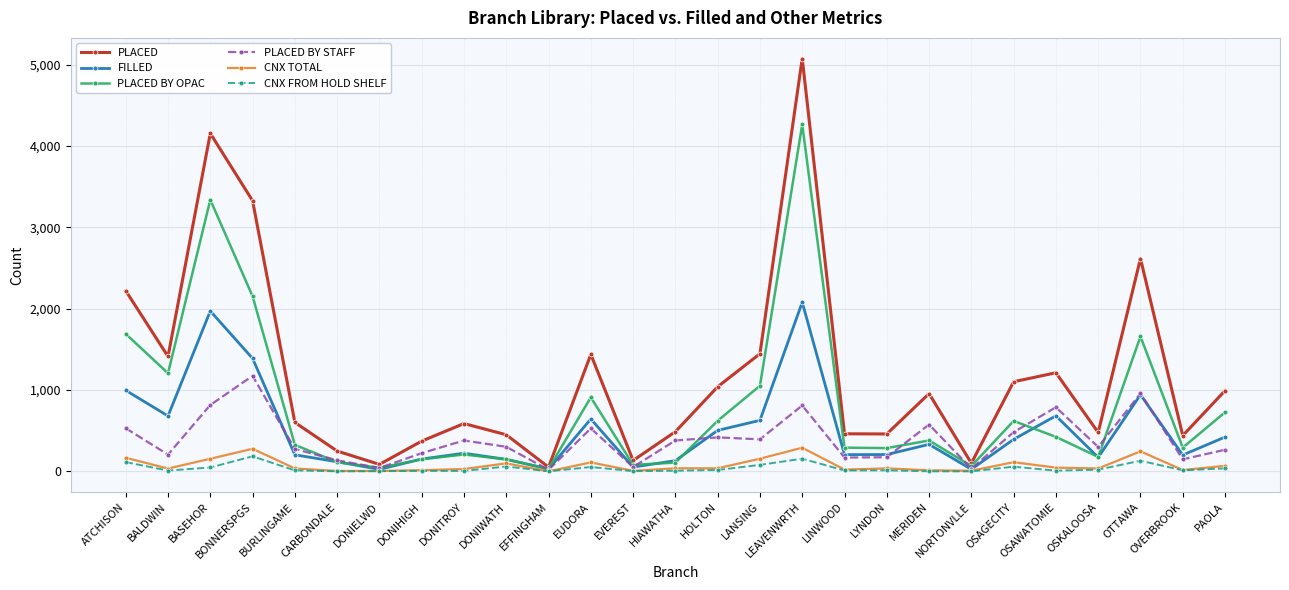

What is the value of the PLACED BY OPAC point at the 1st from the left?

1690